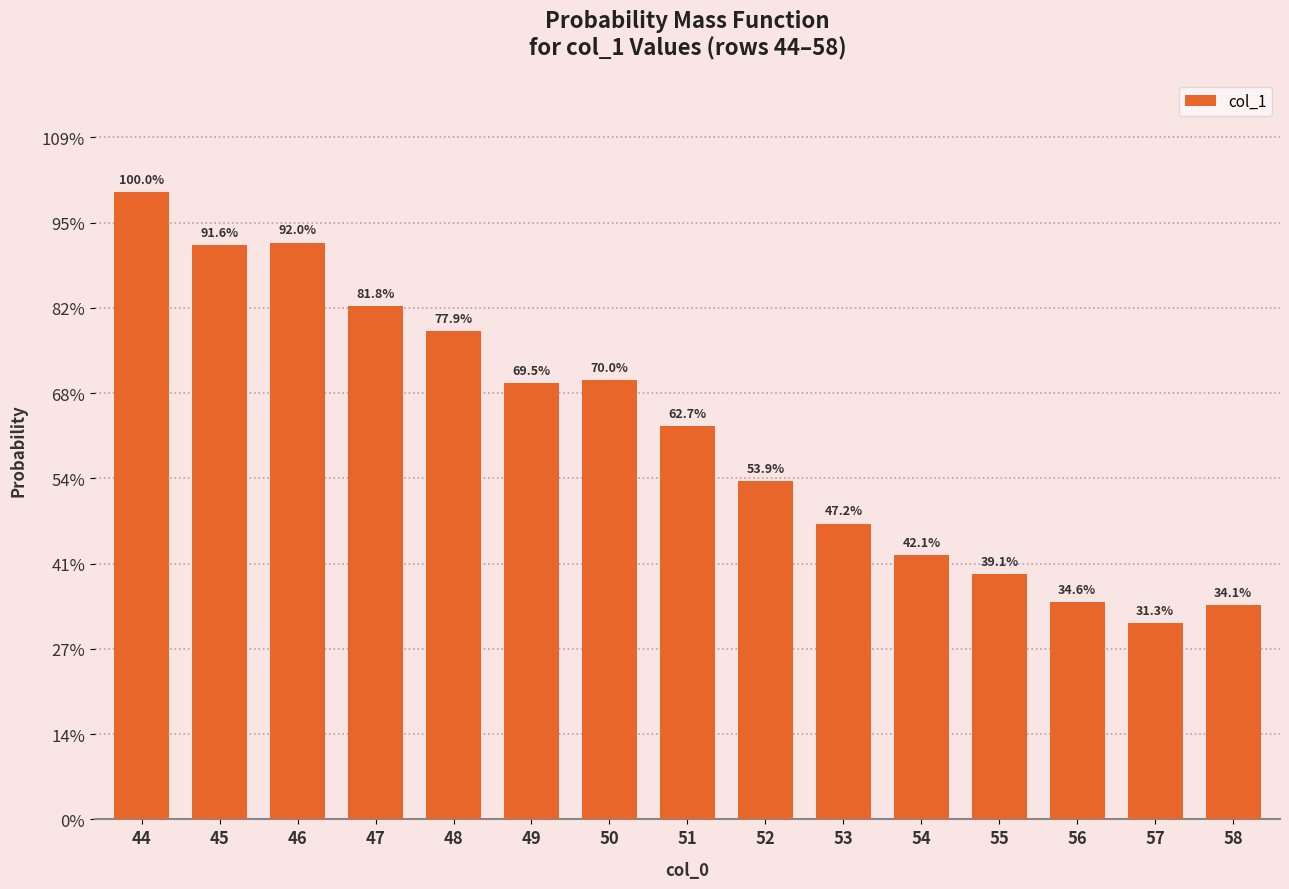

Does the chart contain stacked bars?

No